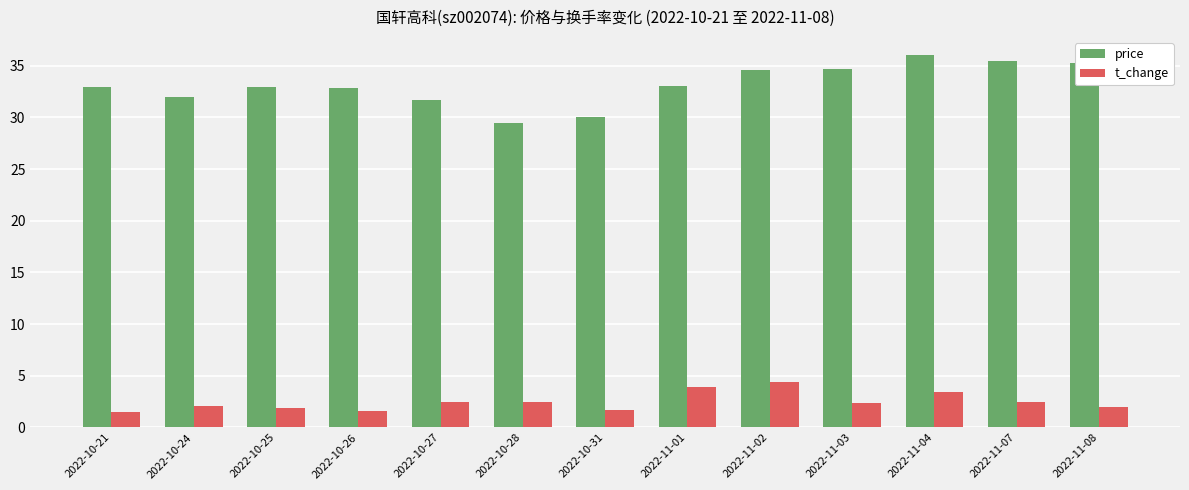

What is the label of the 2nd bar from the left?

2022-10-24